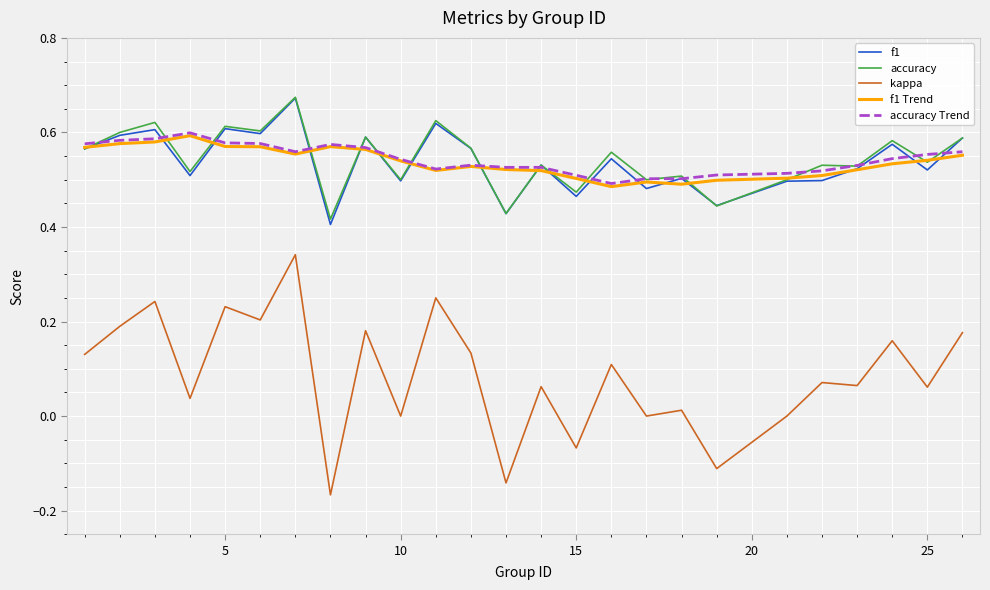

Which series has the widest spread of values?

kappa